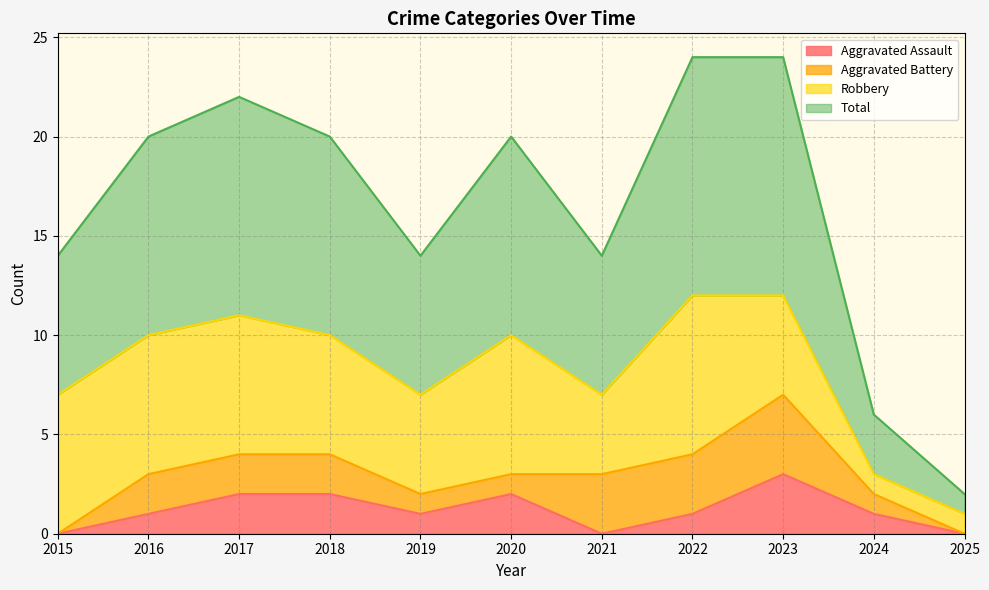

Read the Total value at 2020, to the nearest 10.

10